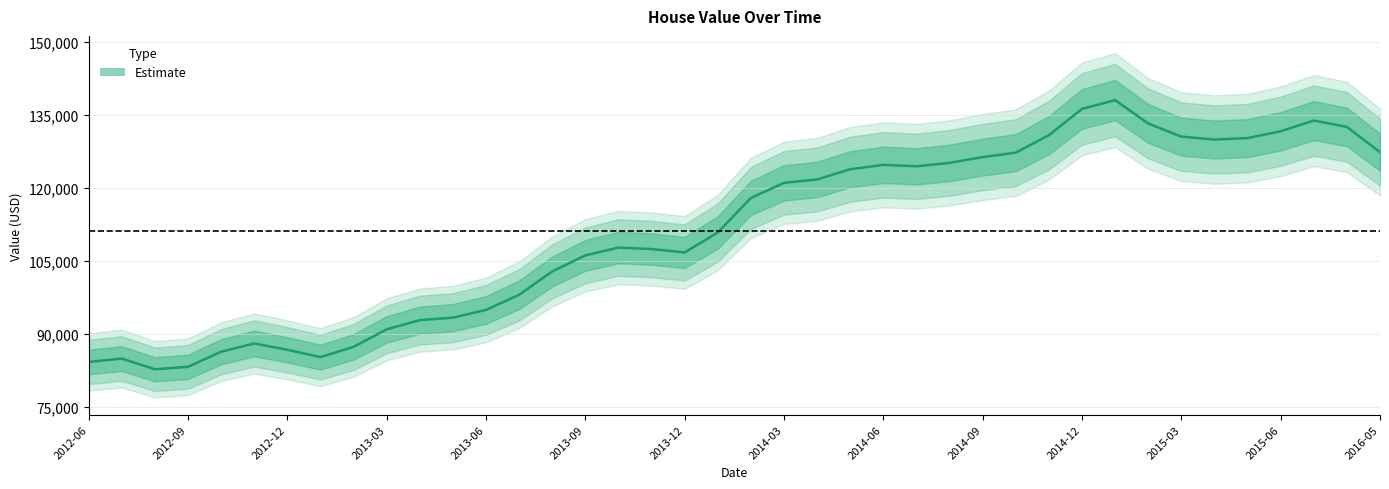

At which category does the chart reach its minimum across all series?

2012-08